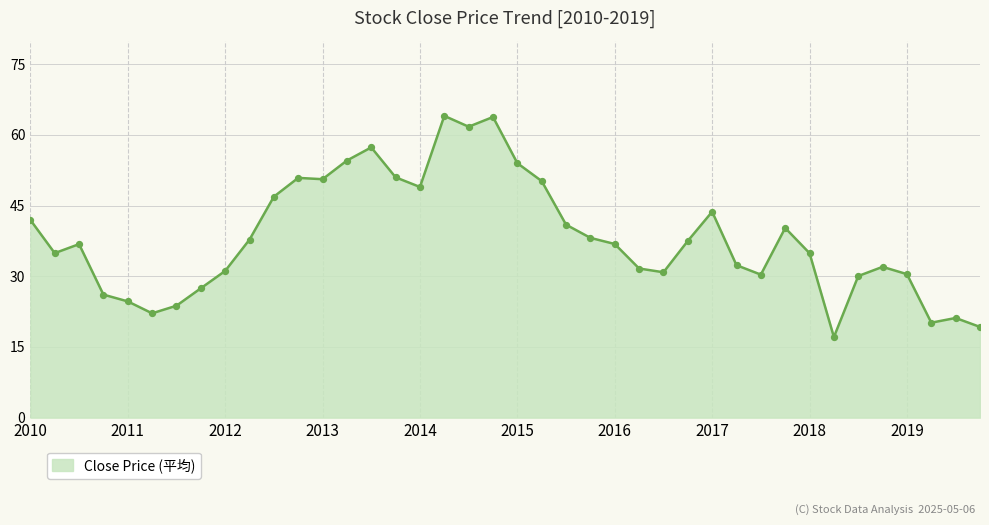

What is the smallest value displayed?

17.1